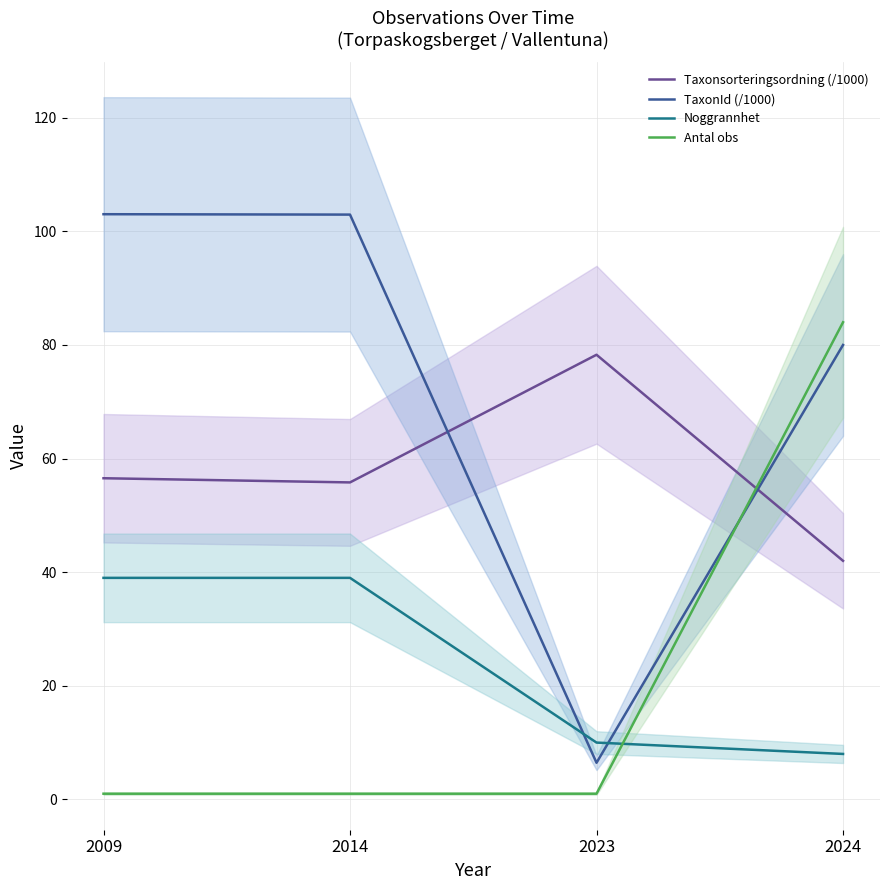

Between 2024 and 2023, which is larger?

2023